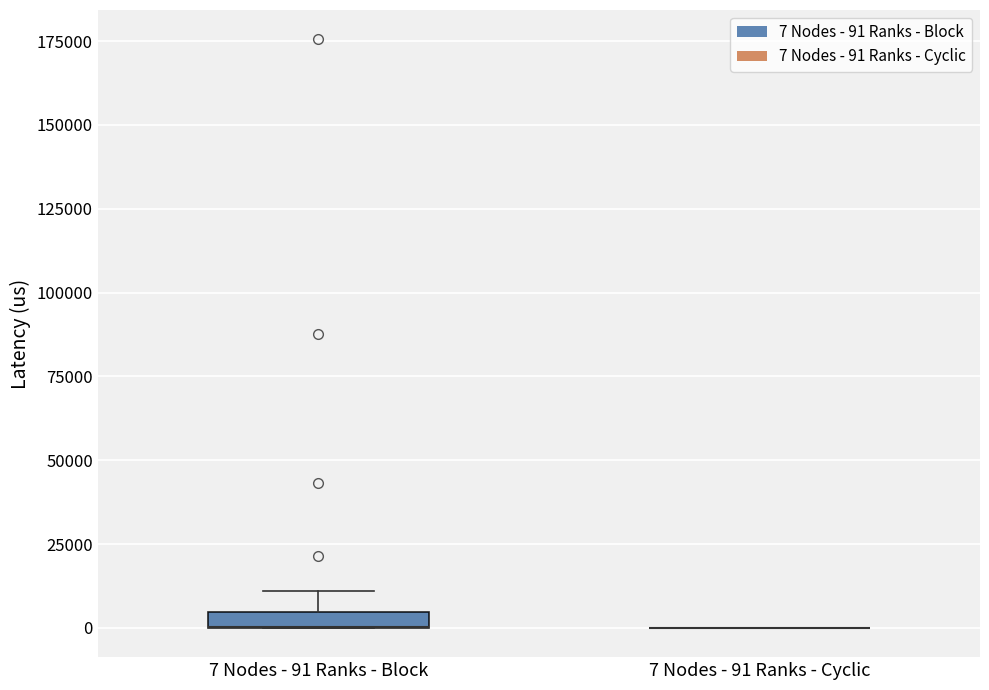

Where is the lower edge of the box for 7 Nodes - 91 Ranks - Block on the y-axis? The values are not printed on the chart, so give them approximately, as read against the axis.

0